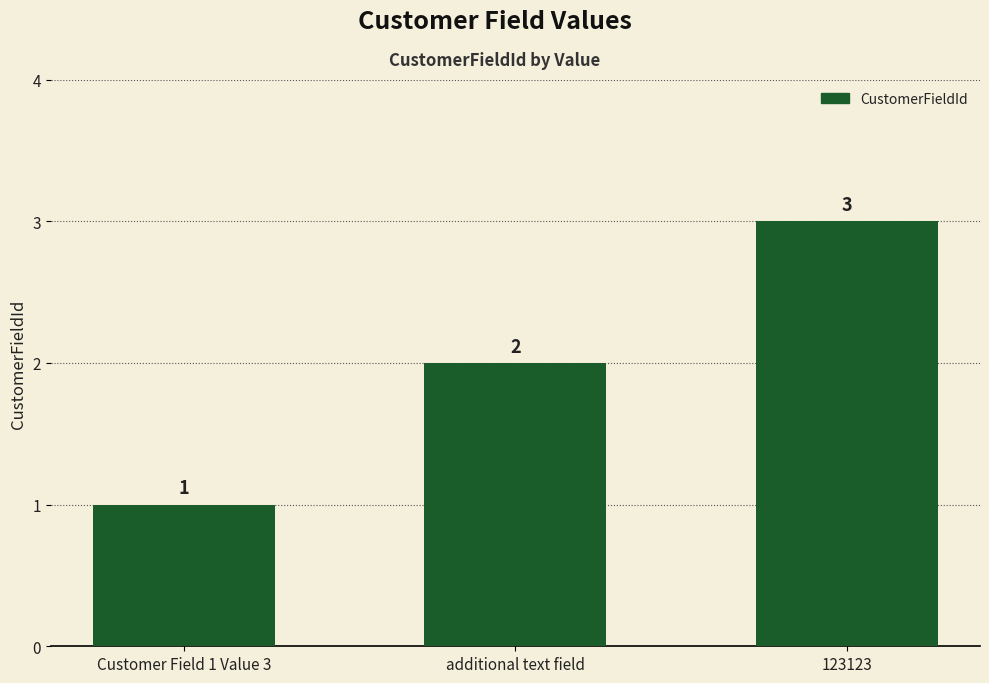

What is the ratio of the value at 123123 to the value at additional text field?

1.5